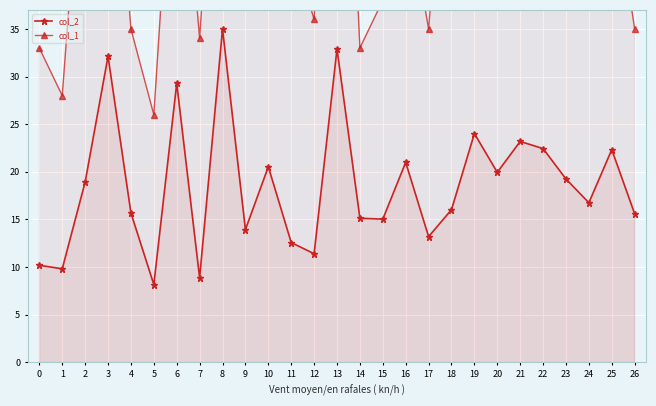

In col_2, how many points are higher than both neighbors (excluding endpoints)?

9